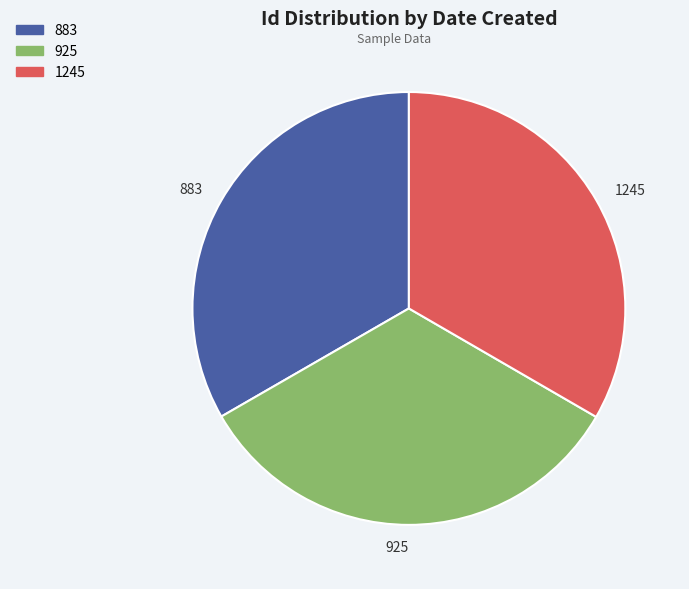

Approximately how many times larger is the value at 1245 compared to 925?

1.0